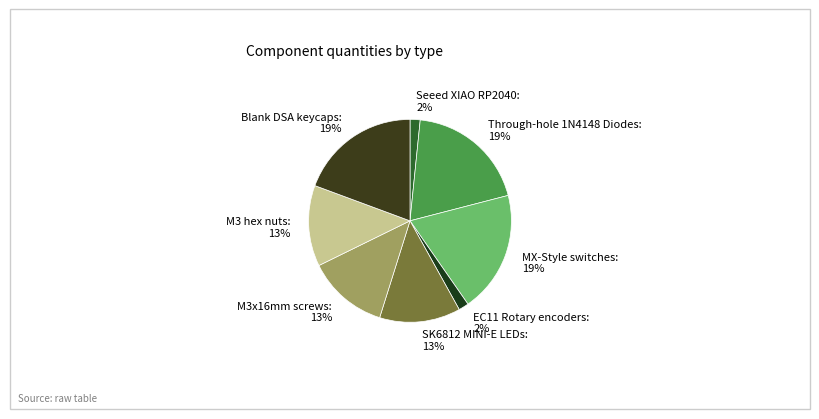

To the nearest percent, what percentage of the pie is EC11 Rotary encoders: 2%?

2%